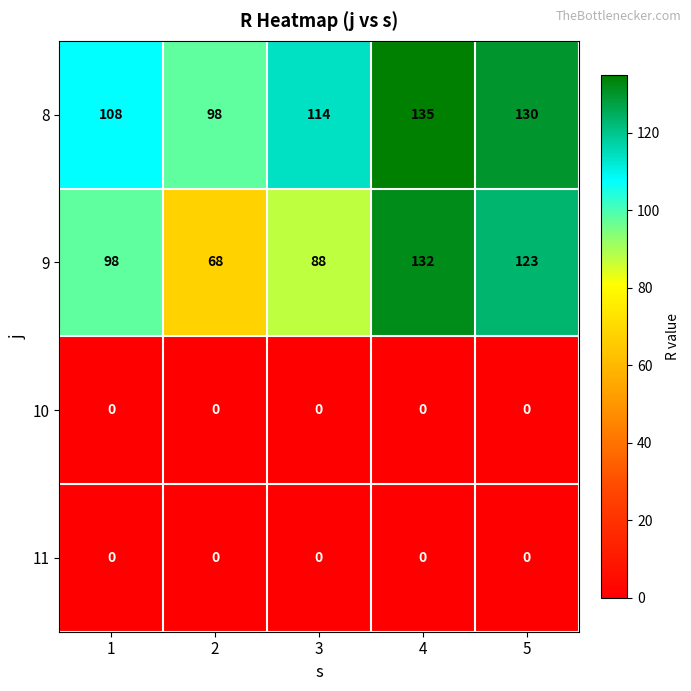

At which category is the sum across all series the highest?

4